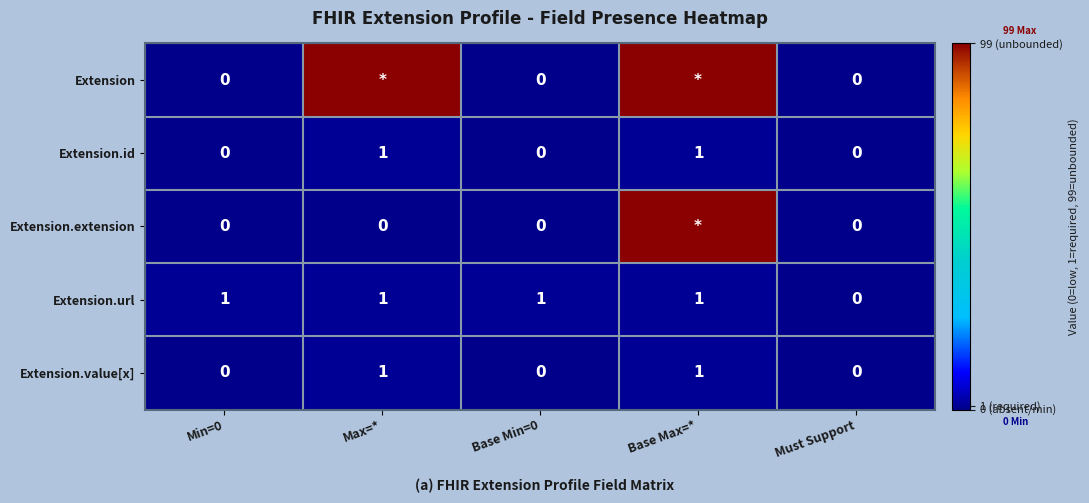

The value of Extension.value[x] at Base Max=* is 1. True or false?

True